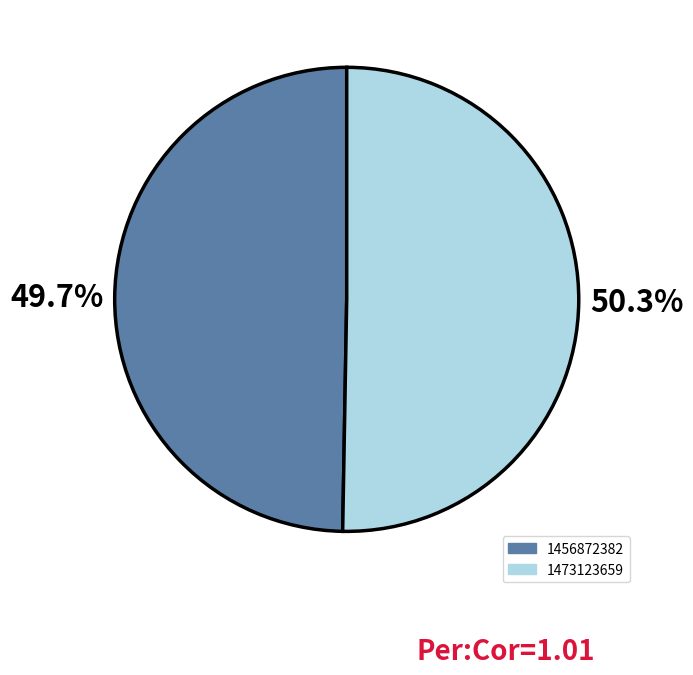

Approximately how many times larger is the value at 1473123659 compared to 1456872382?

1.0